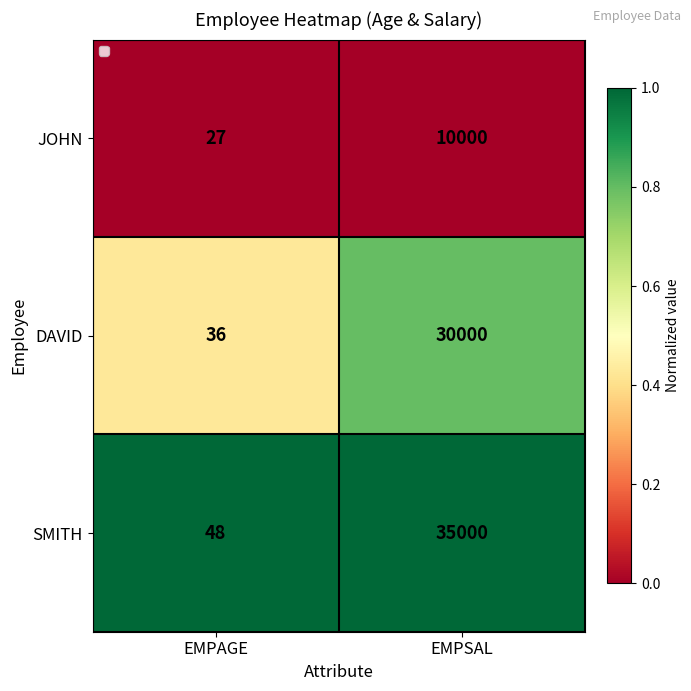

What is the greatest value displayed?

35000